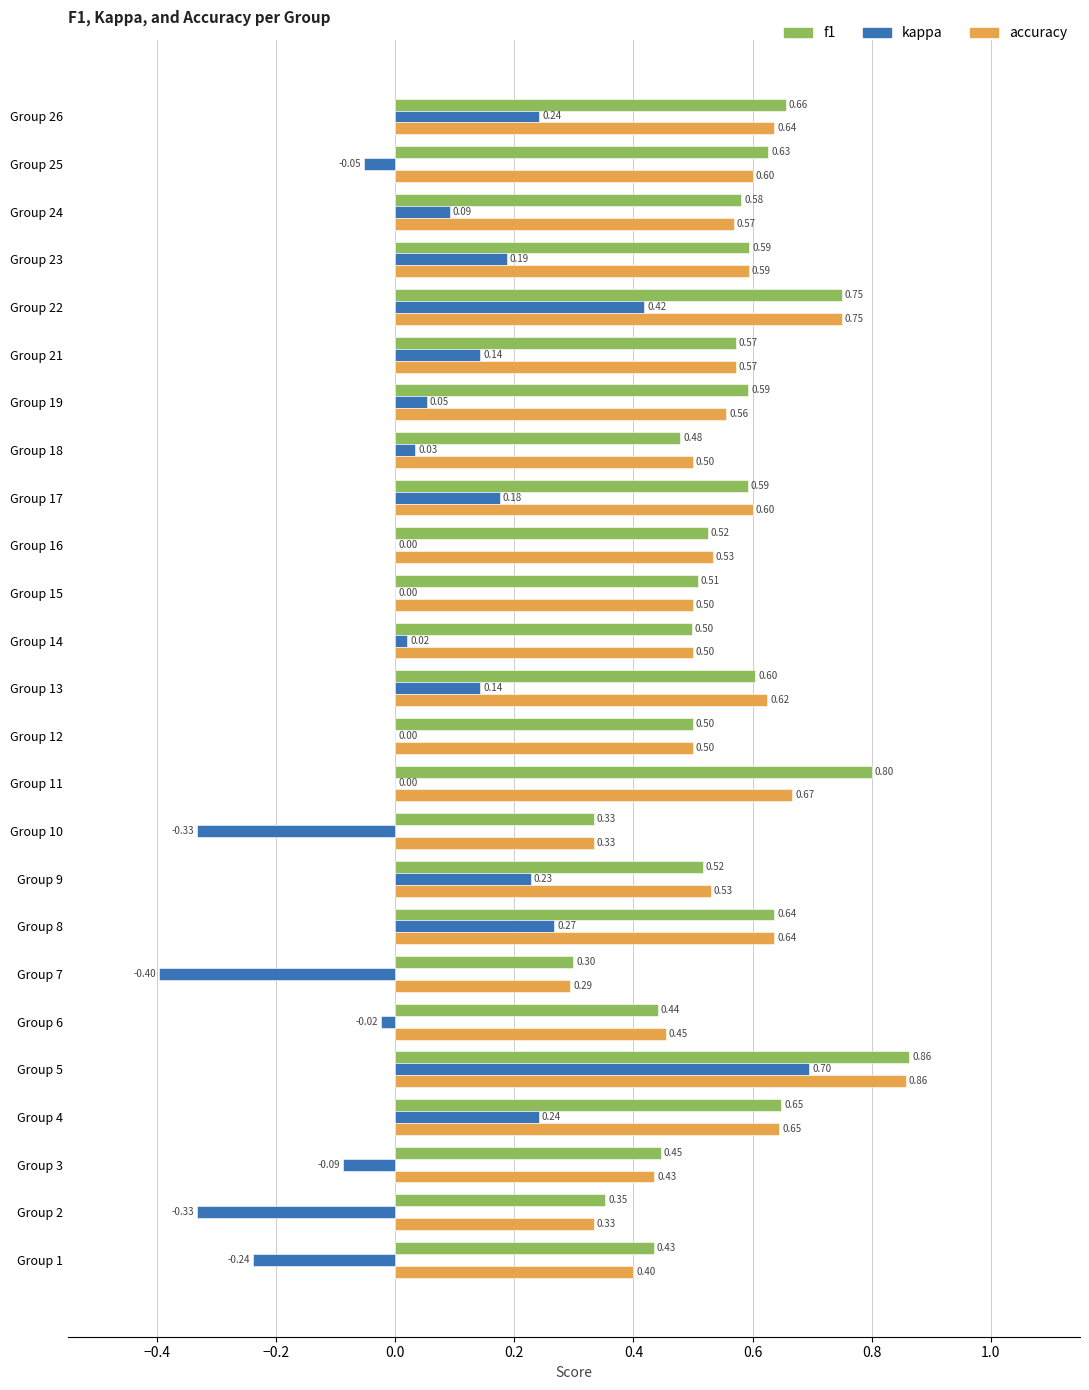

What is the total value across all series at Group 15?

1.0